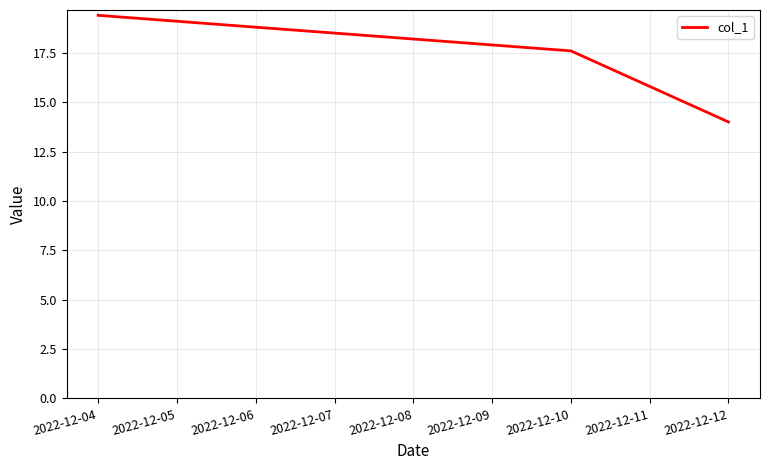

What is the maximum value shown in the chart?

19.4